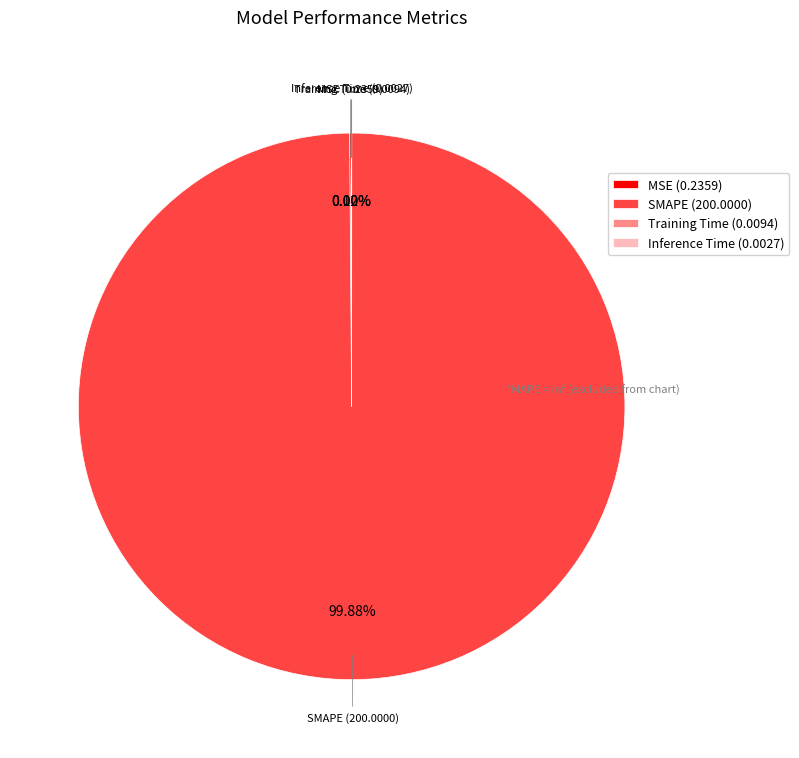

The SMAPE slice represents 100% of the pie. True or false?

True